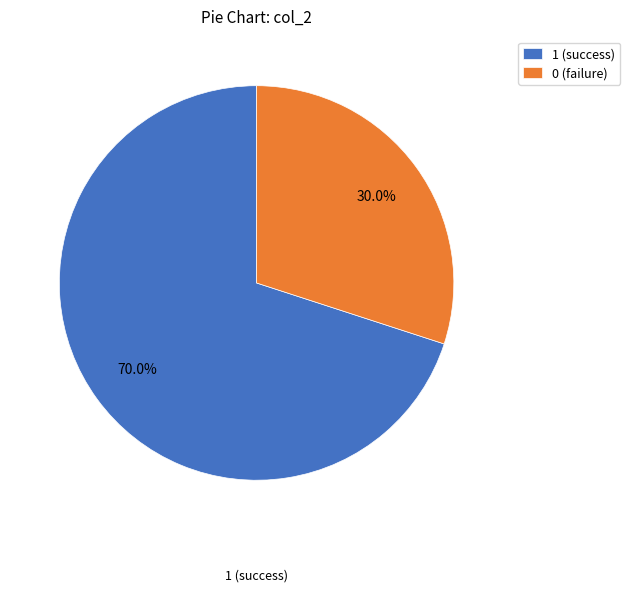

Which category has the biggest portion of the pie?

1 (success)